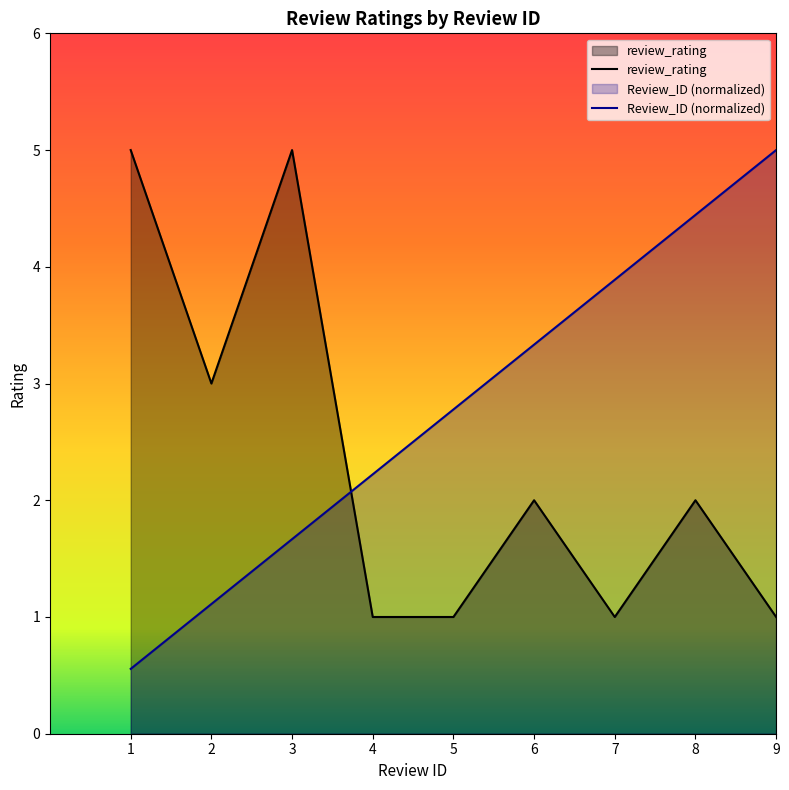

What is the sum of all Review_ID values?

25.0